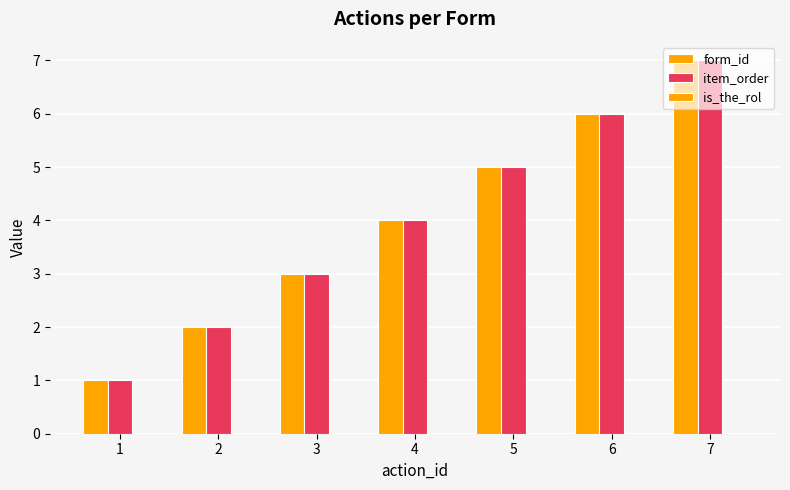

What is the minimum value for form_id?

1